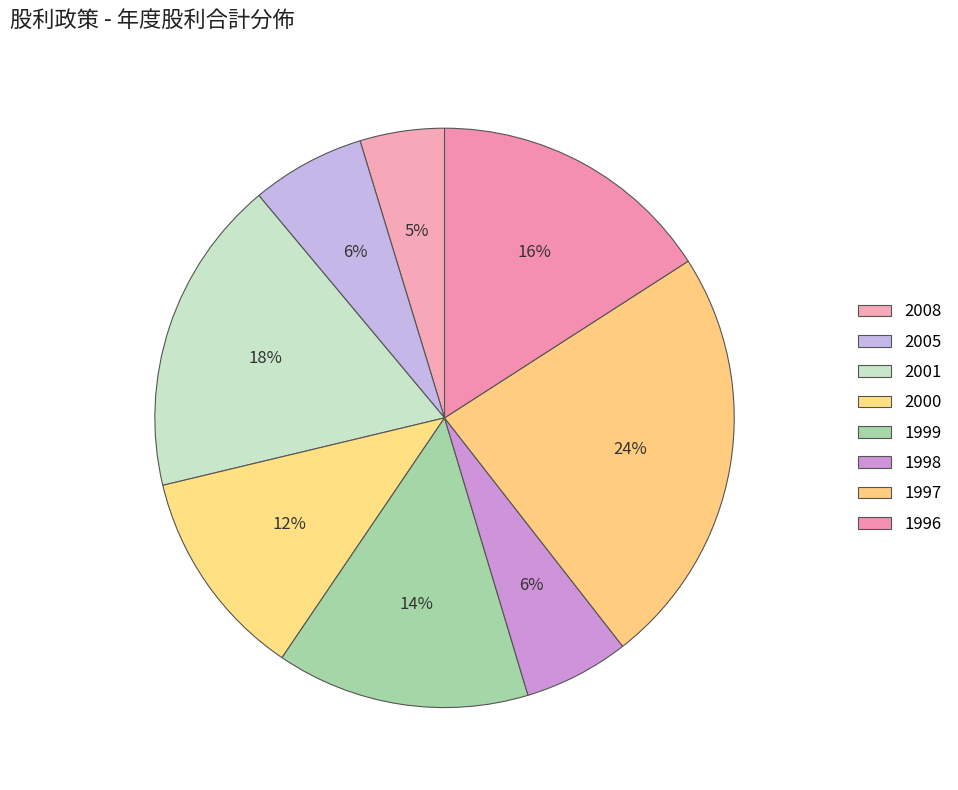

How many slices are in this pie chart?

8